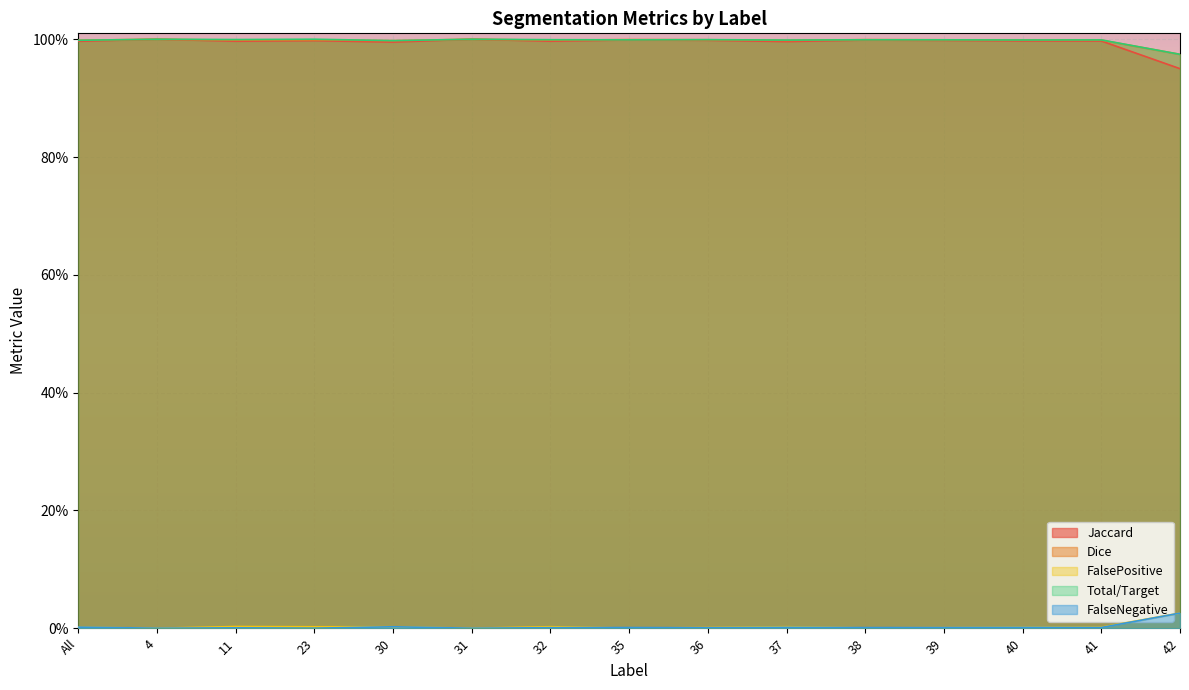

Reading left to right, transcribe all the data shown in this chart.

Jaccard: 1.0	1.0	1.0	1.0	1.0	1.0	1.0	1.0	1.0	1.0	1.0	1.0	1.0	1.0	0.9
Dice: 1.0	1.0	1.0	1.0	1.0	1.0	1.0	1.0	1.0	1.0	1.0	1.0	1.0	1.0	1.0
FalsePositive: 0.0	0.0	0.0	0.0	0.0	0.0	0.0	0.0	0.0	0.0	0.0	0.0	0.0	0.0	0.0
Total/Target: 1.0	1.0	1.0	1.0	1.0	1.0	1.0	1.0	1.0	1.0	1.0	1.0	1.0	1.0	1.0
FalseNegative: 0.0	0.0	0.0	0.0	0.0	0.0	0.0	0.0	0.0	0.0	0.0	0.0	0.0	0.0	0.0